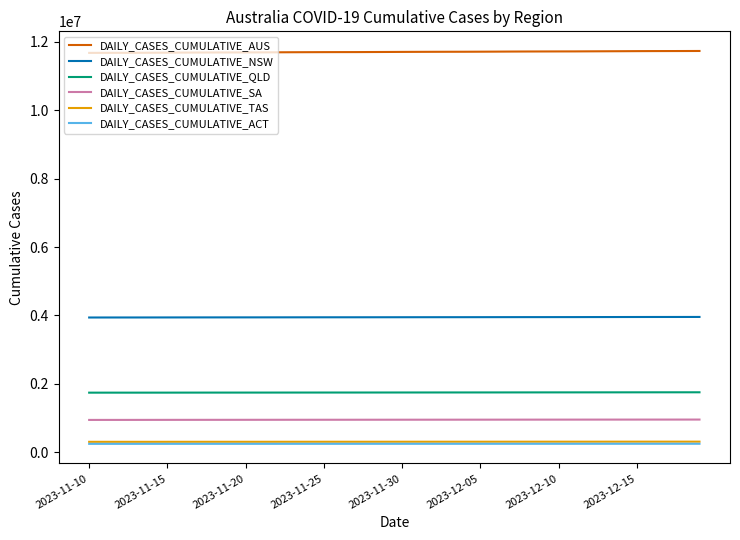

True or false: DAILY_CASES_CUMULATIVE_ACT and DAILY_CASES_CUMULATIVE_AUS cross at least once.

False